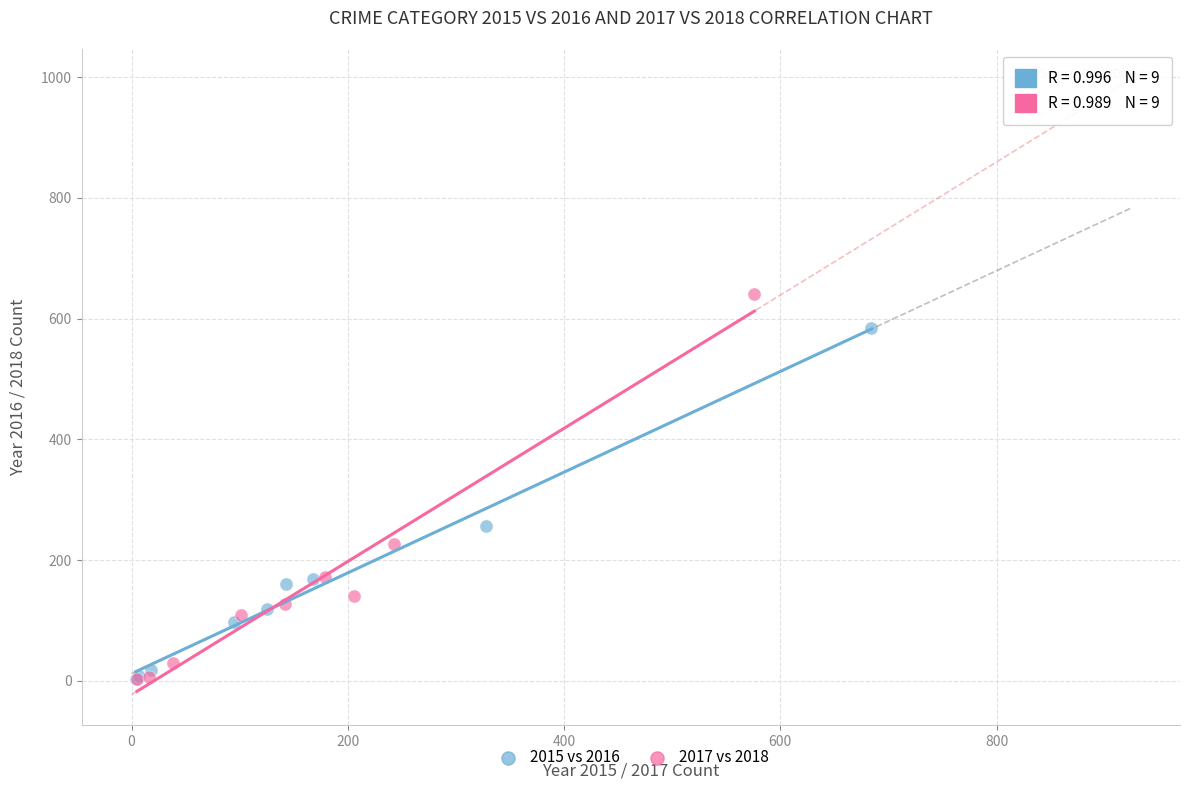

Which series reaches the maximum Y coordinate?

2017 vs 2018